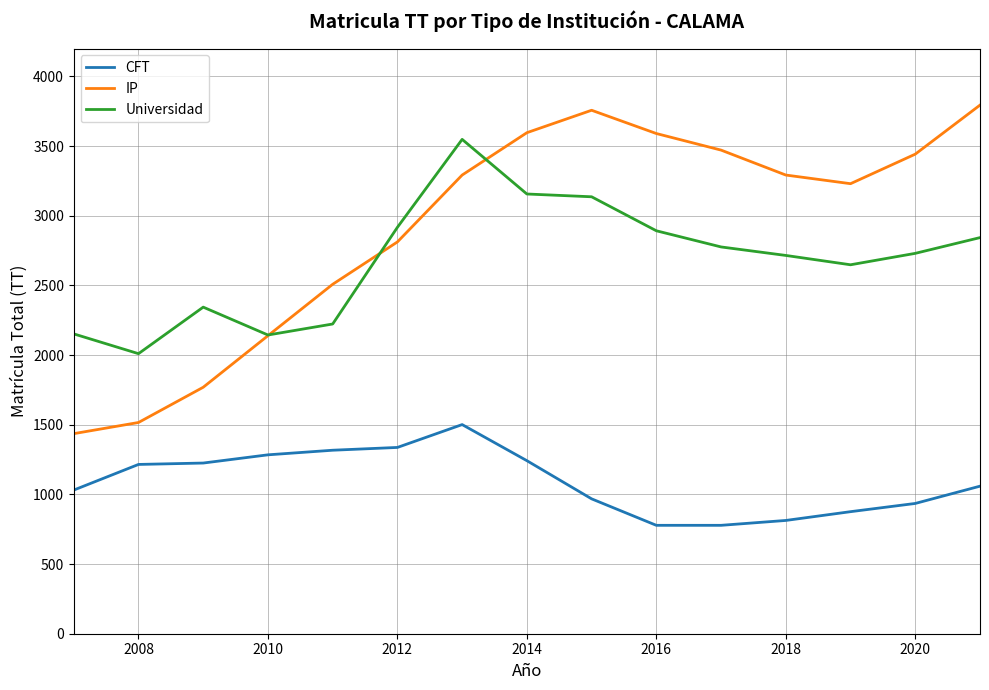

List the series in order of their peak value, highest first.

IP, Universidad, CFT